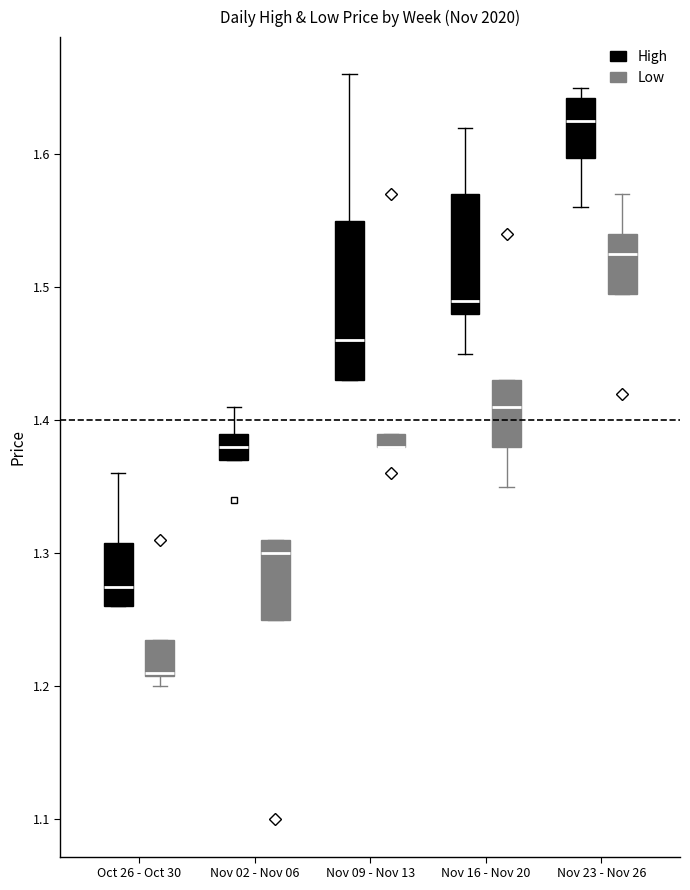

Where is the lower edge of the box for Nov 16 - Nov 20 (Low) on the y-axis? The values are not printed on the chart, so give them approximately, as read against the axis.

1.38